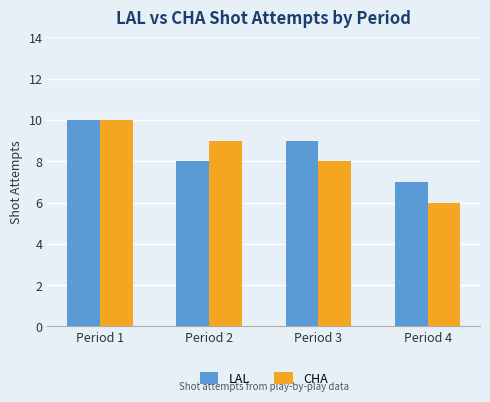

Count the number of categories in the chart.

4